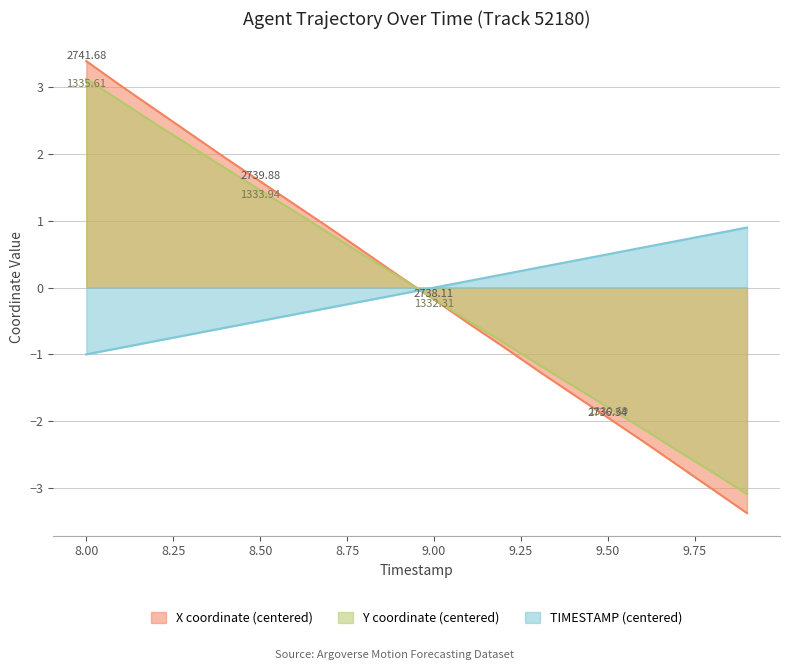

At which label does TIMESTAMP reach its minimum?

8.0